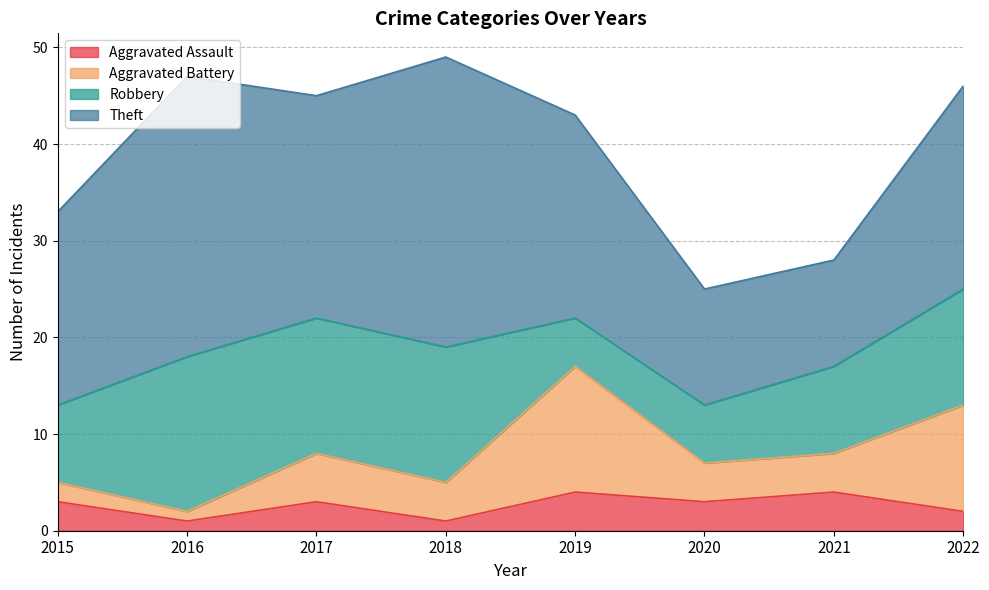

What is the approximate value of Aggravated Assault at 2022?

2